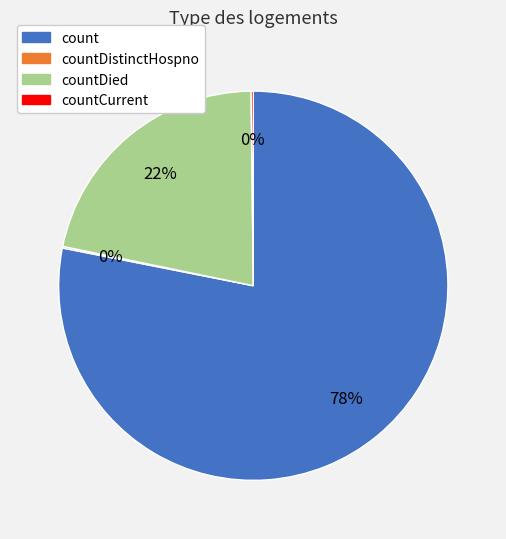

To the nearest percent, what is the average slice percentage?

25%